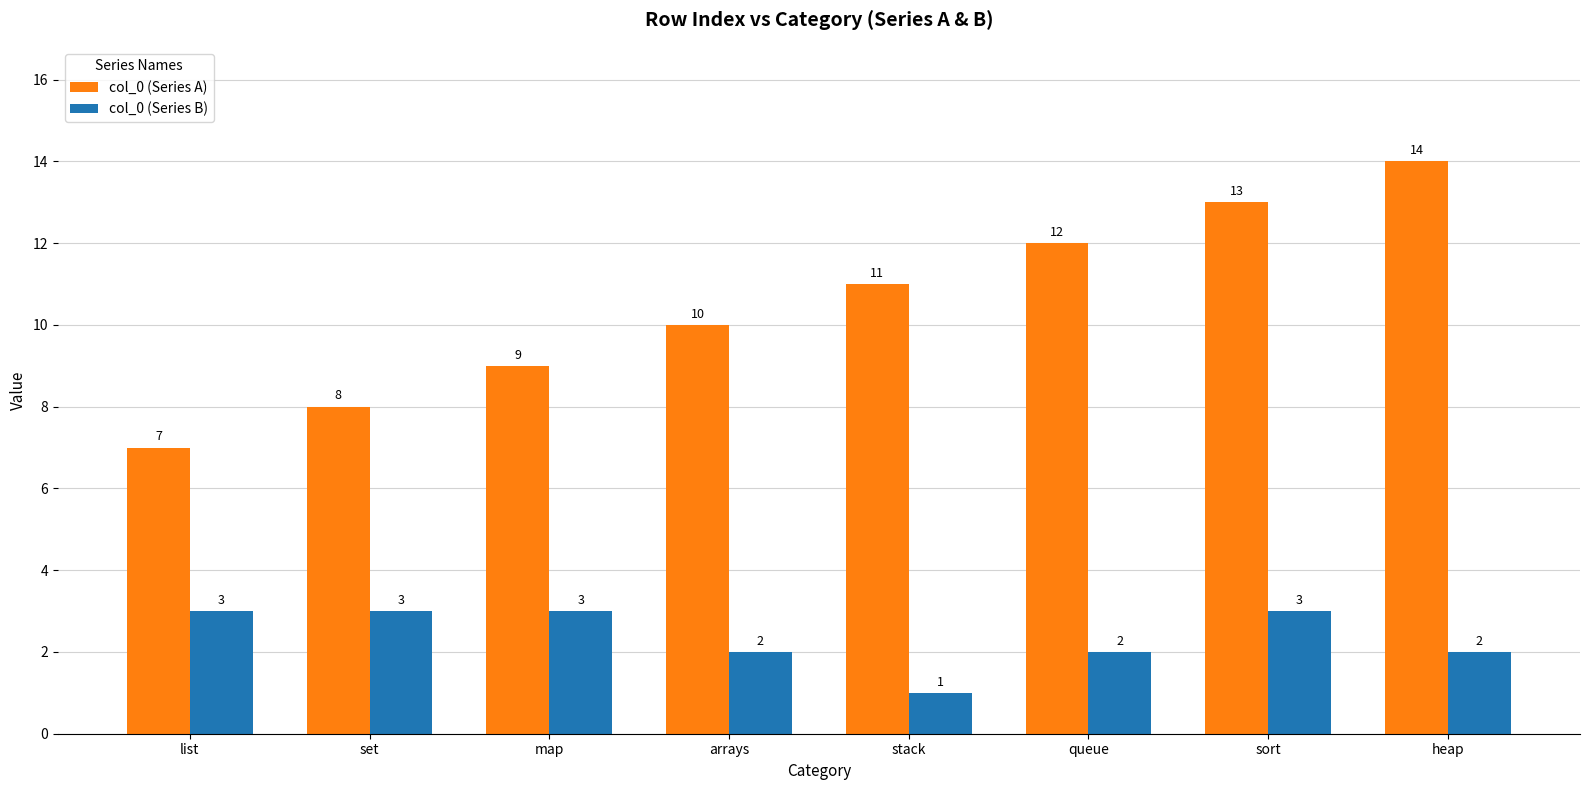

What is the sum of all col_0 (Series B) values?

19